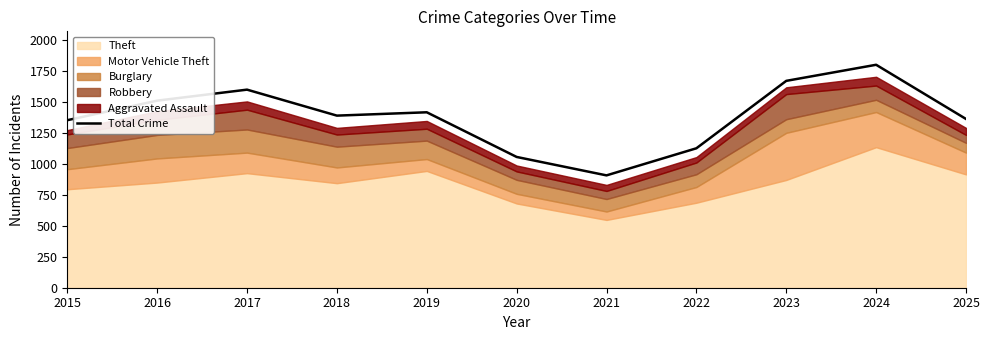

The chart shows a value of 2161 at 2019. True or false?

False